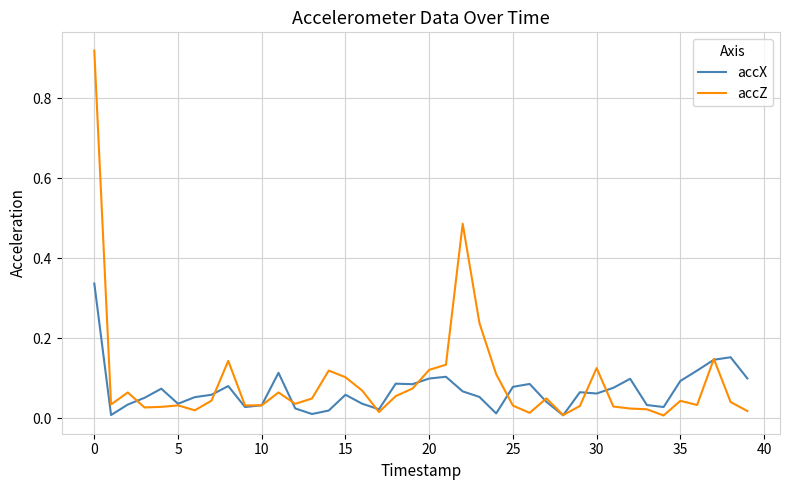

Which series has the widest spread of values?

accZ